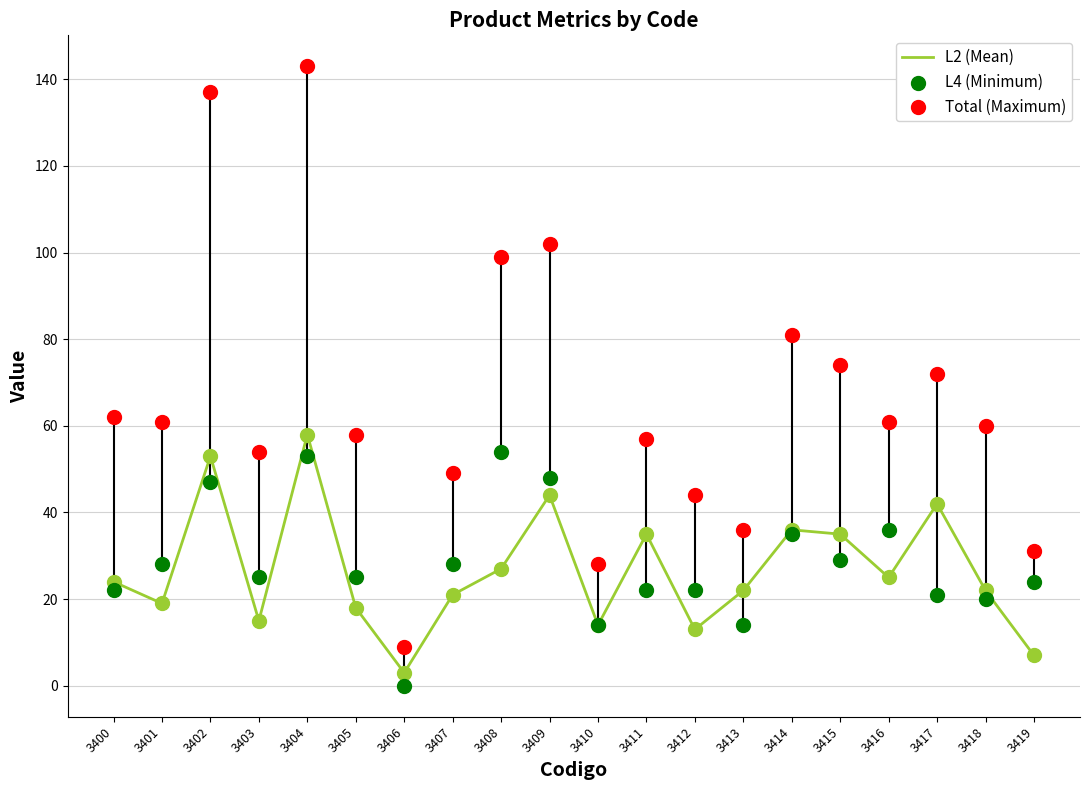

At how many categories does at least one series exceed 124?

2